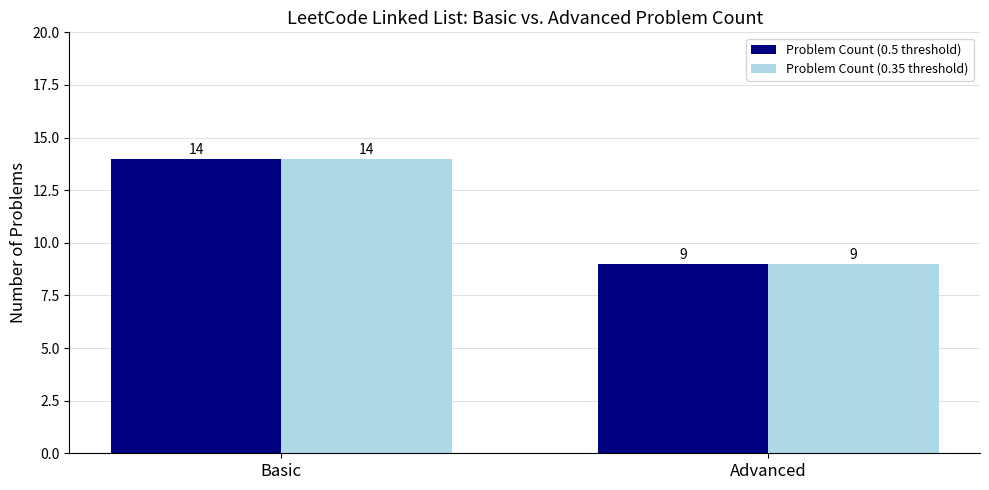

True or false: Problem Count (0.35 threshold) has a value of 9 at Advanced.

True